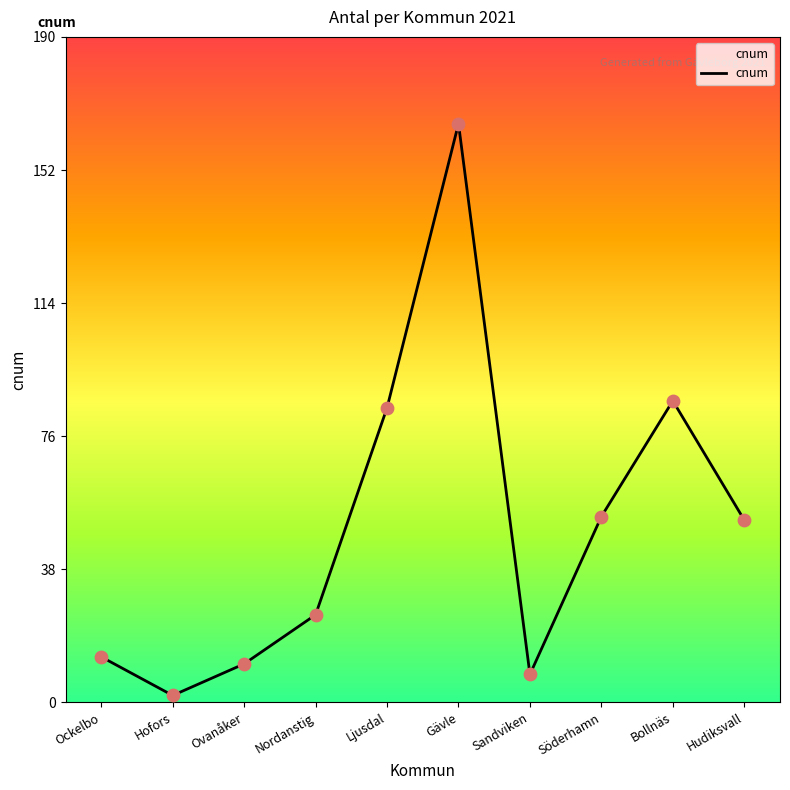

What is the change in value from Gävle to Hudiksvall?

-113